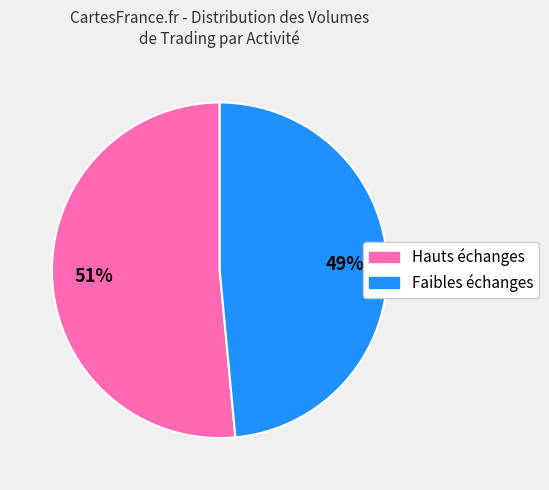

Is there a majority slice in this chart?

Yes